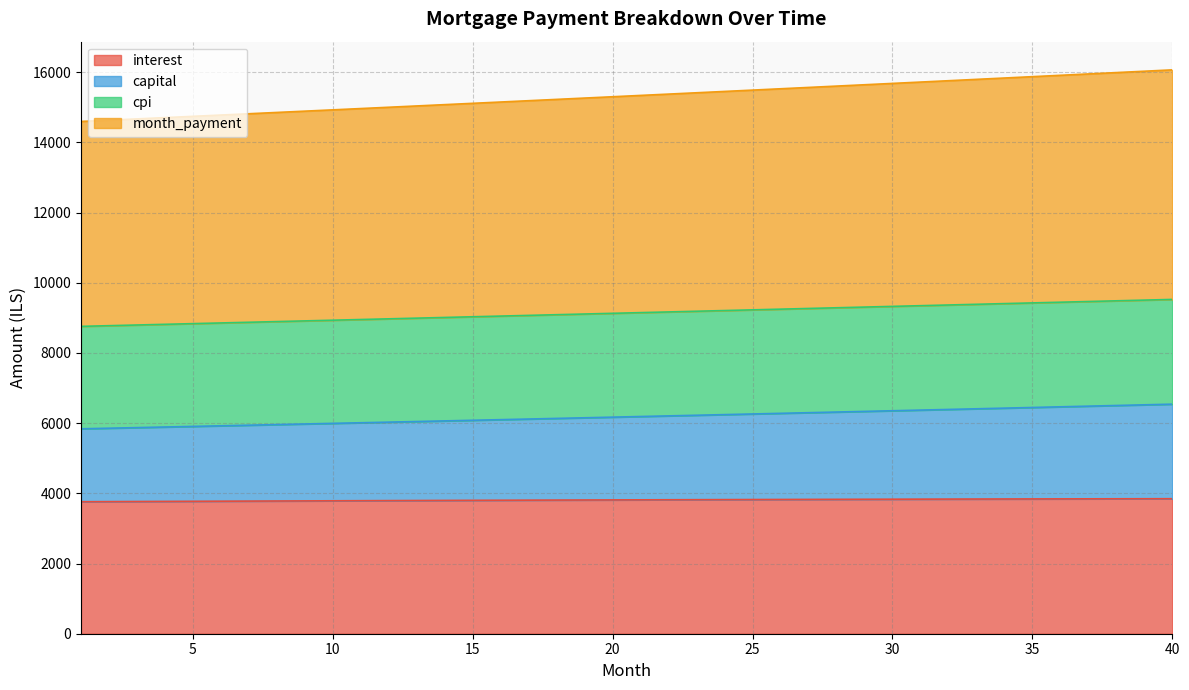

At which category does the chart reach its minimum across all series?

1